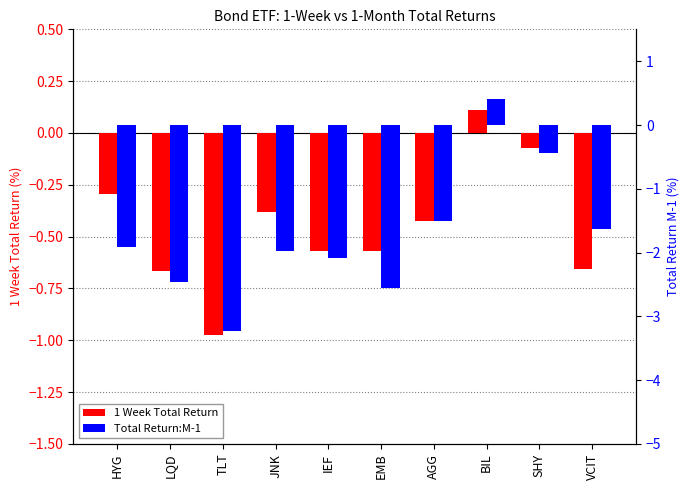

What is the difference between the maximum and minimum values in the 1 Week Total Return series?

1.1